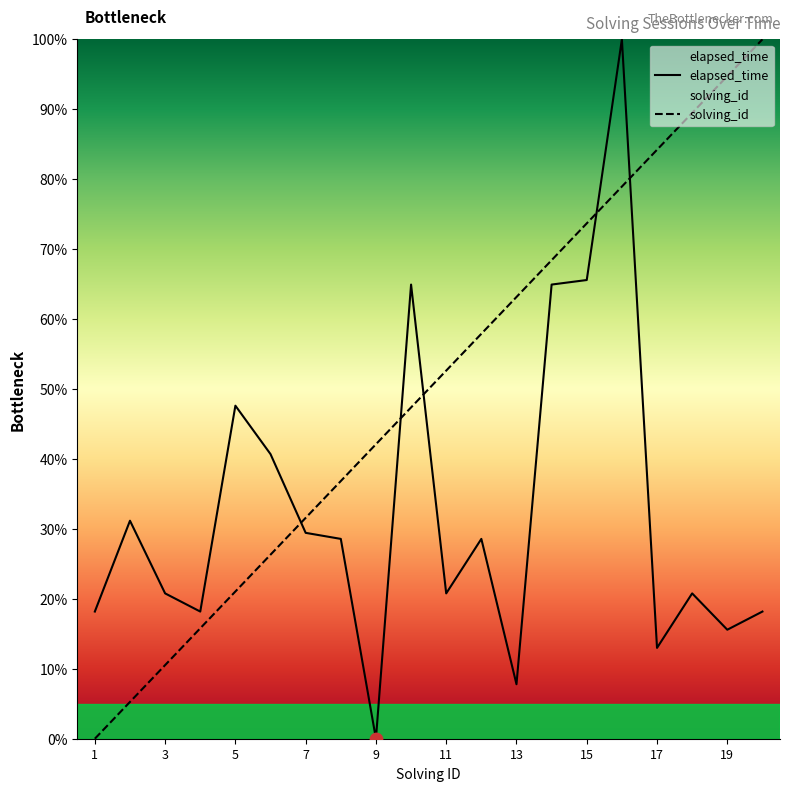

At how many categories does at least one series exceed 95?

2